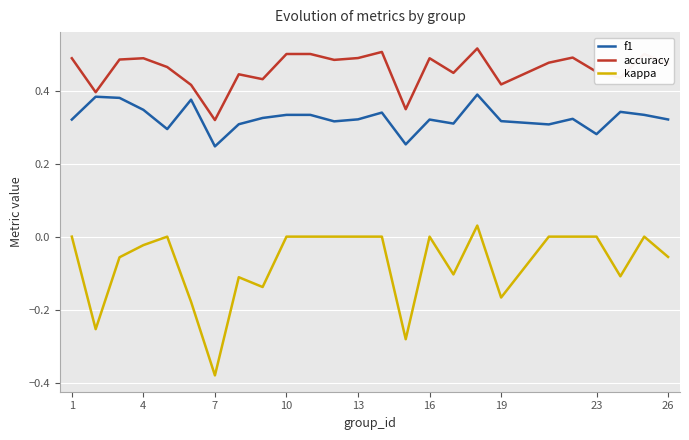

Rank the series by their average value, from lowest to highest.

kappa, f1, accuracy